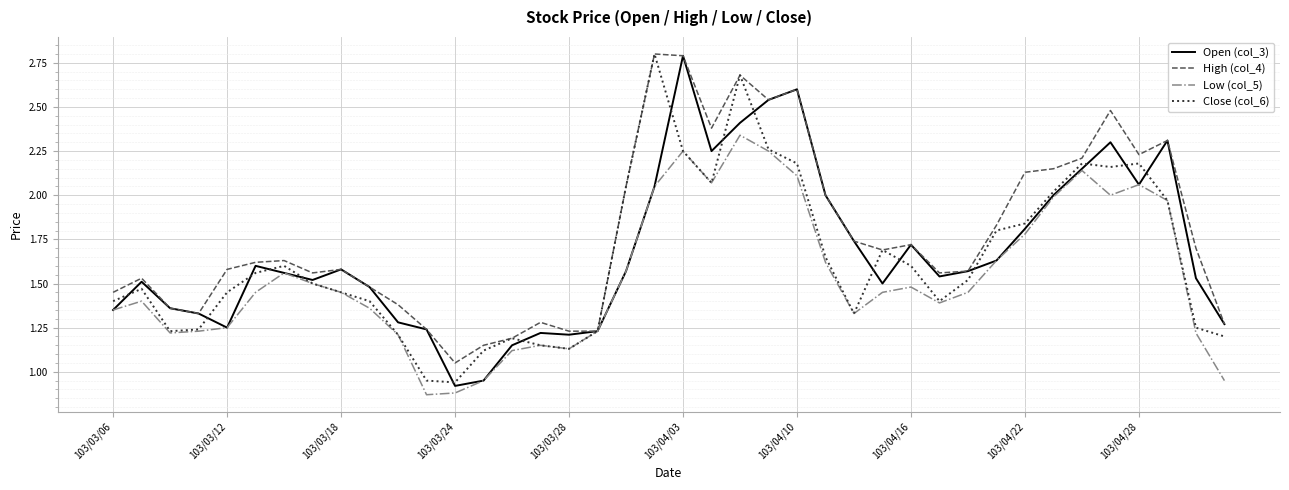

What is the greatest value displayed?

2.8